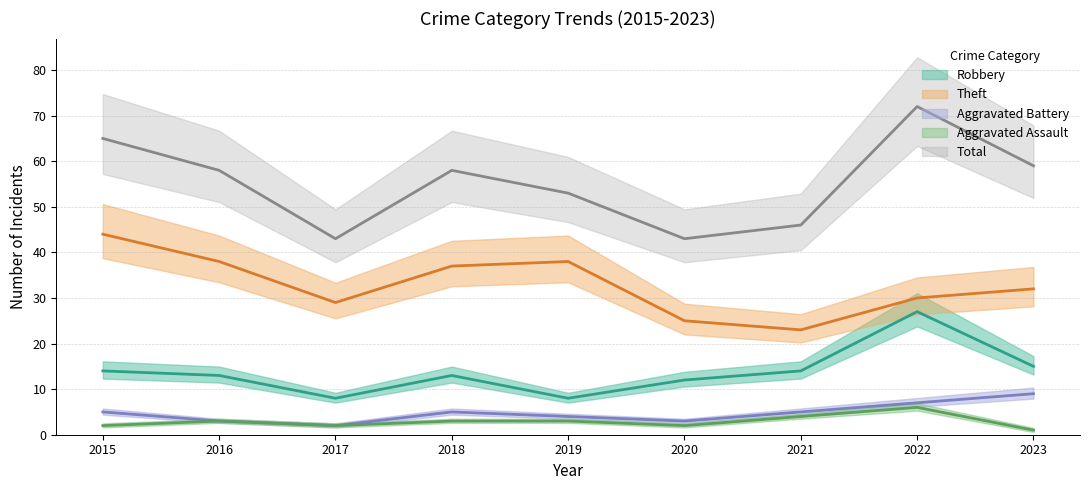

At how many categories does at least one series exceed 44?

7